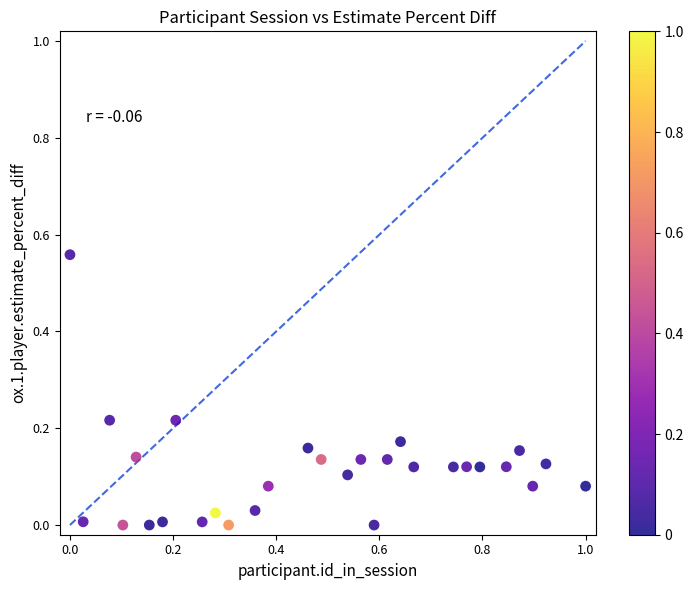

What is the range of X values (max minus min)?

1.0